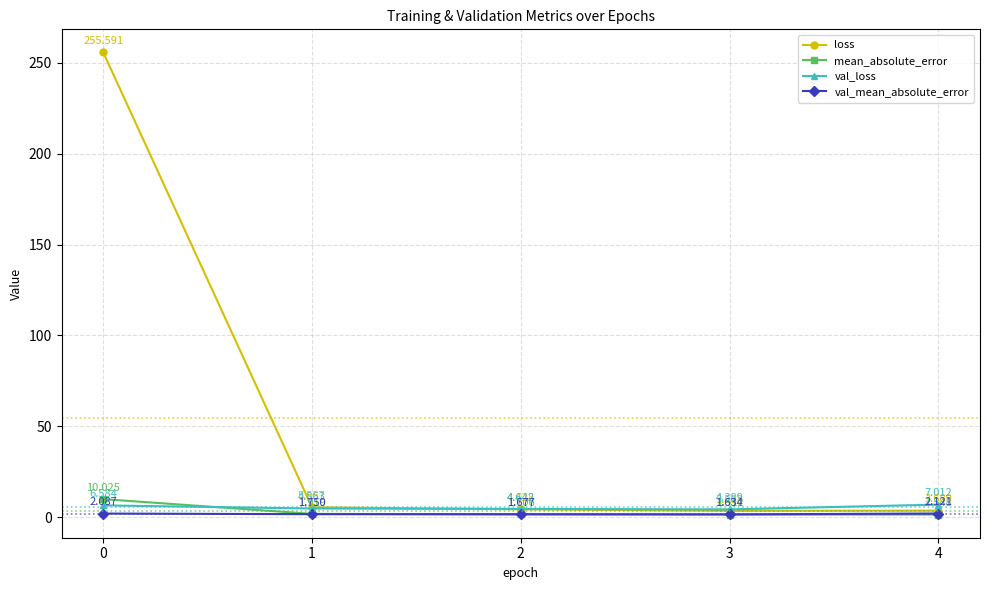

Which series has the widest spread of values?

loss